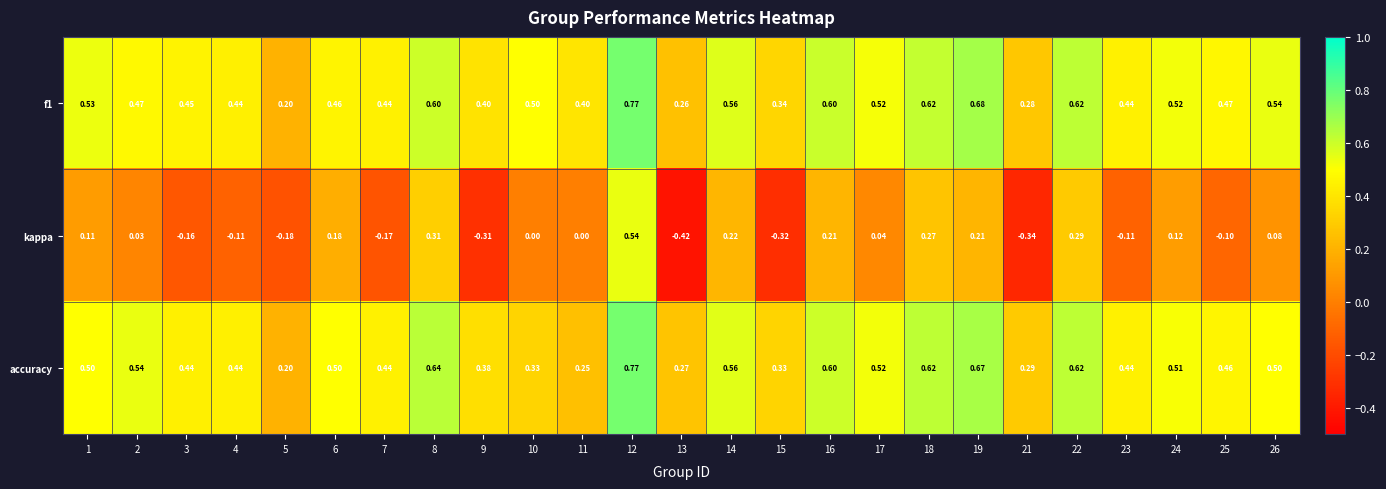

Which label corresponds to the largest value in the chart?

12